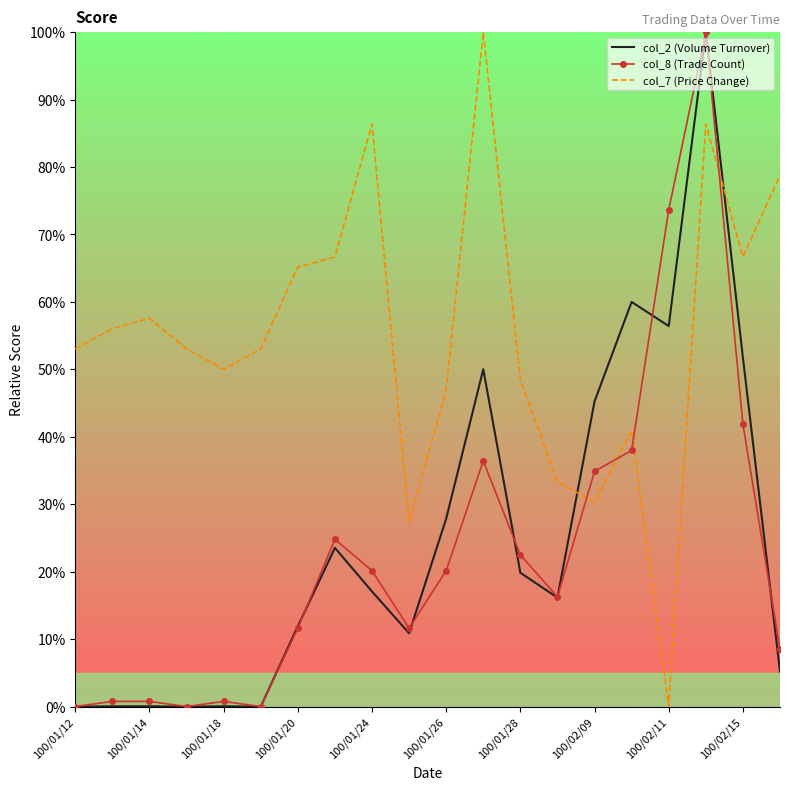

True or false: col_7 (Price Change) has more than 0 points higher than both neighbors.

True